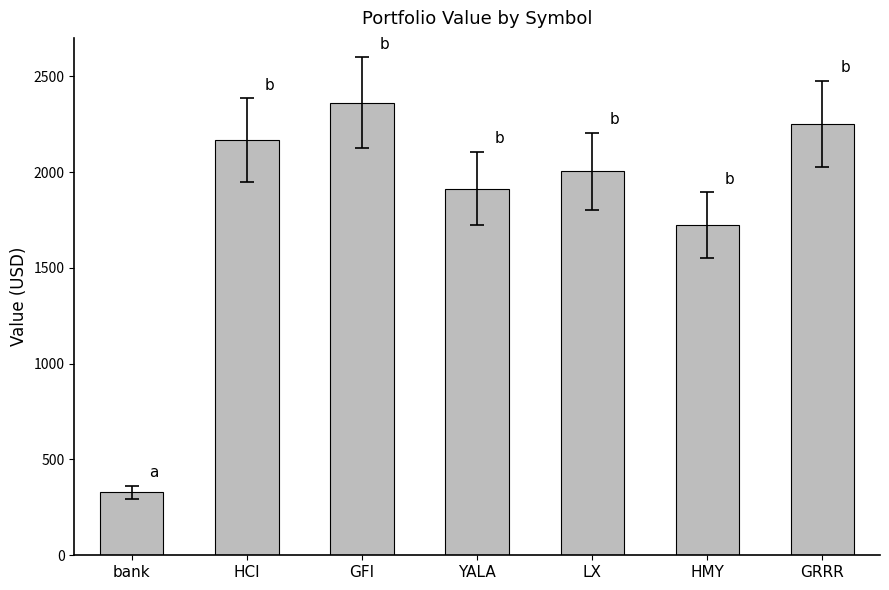

What is the label of the 5th bar from the right?

GFI